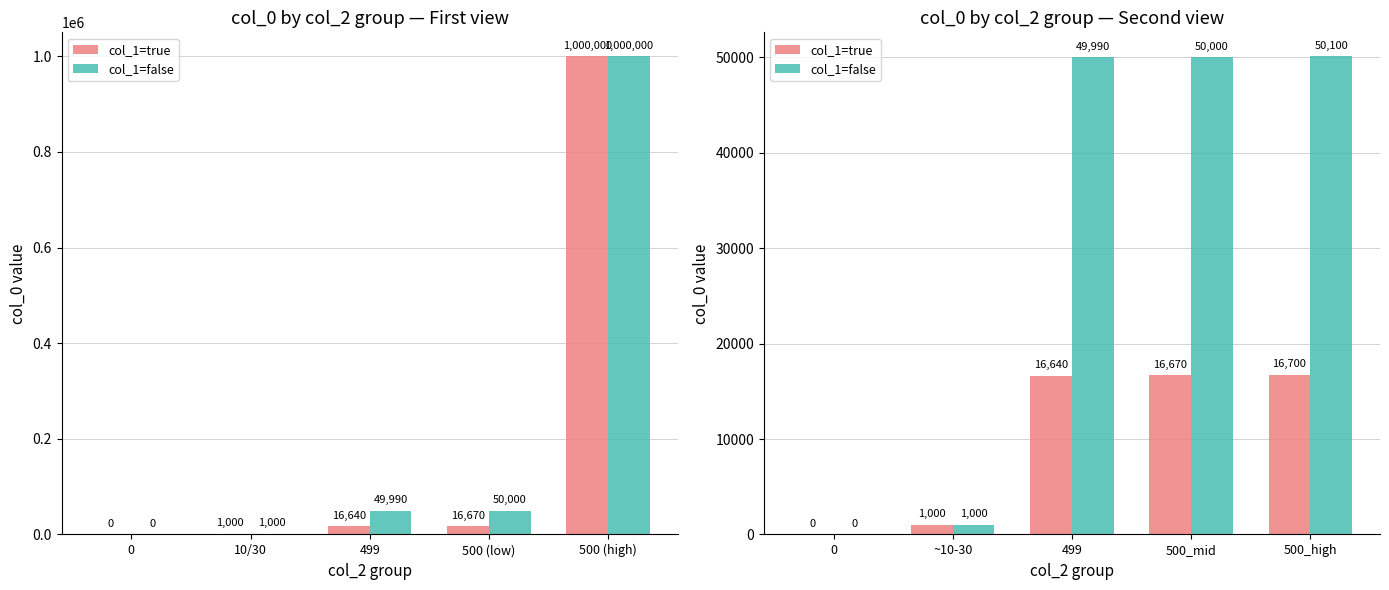

How many data points in col_1=true are above 16640?

2